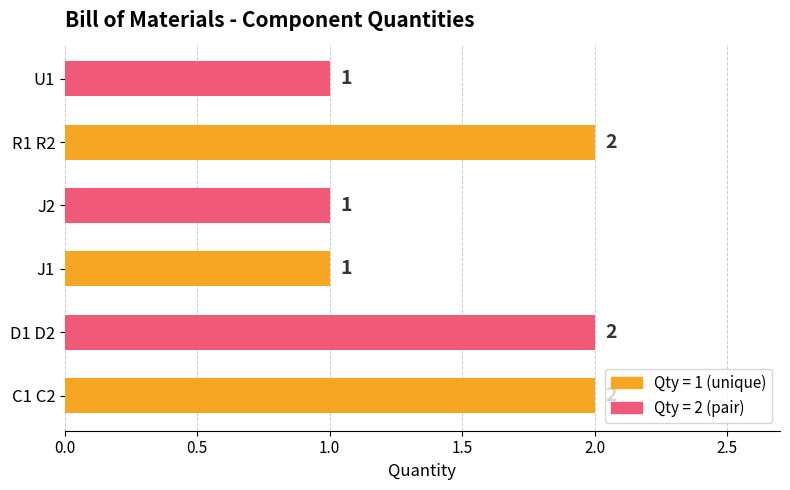

Count the number of categories in the chart.

6